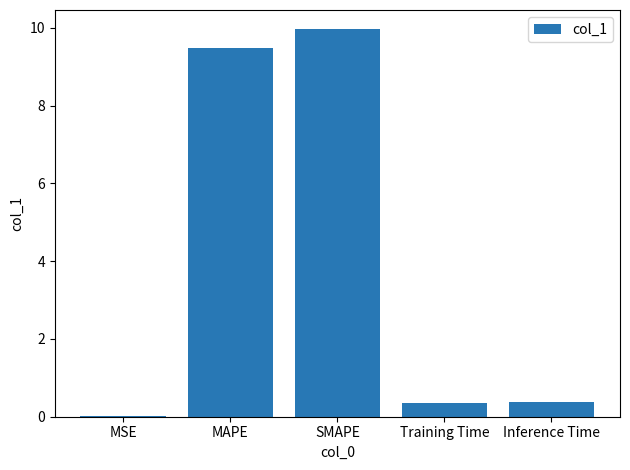

The chart shows a value of 0.4 at Inference Time. True or false?

True